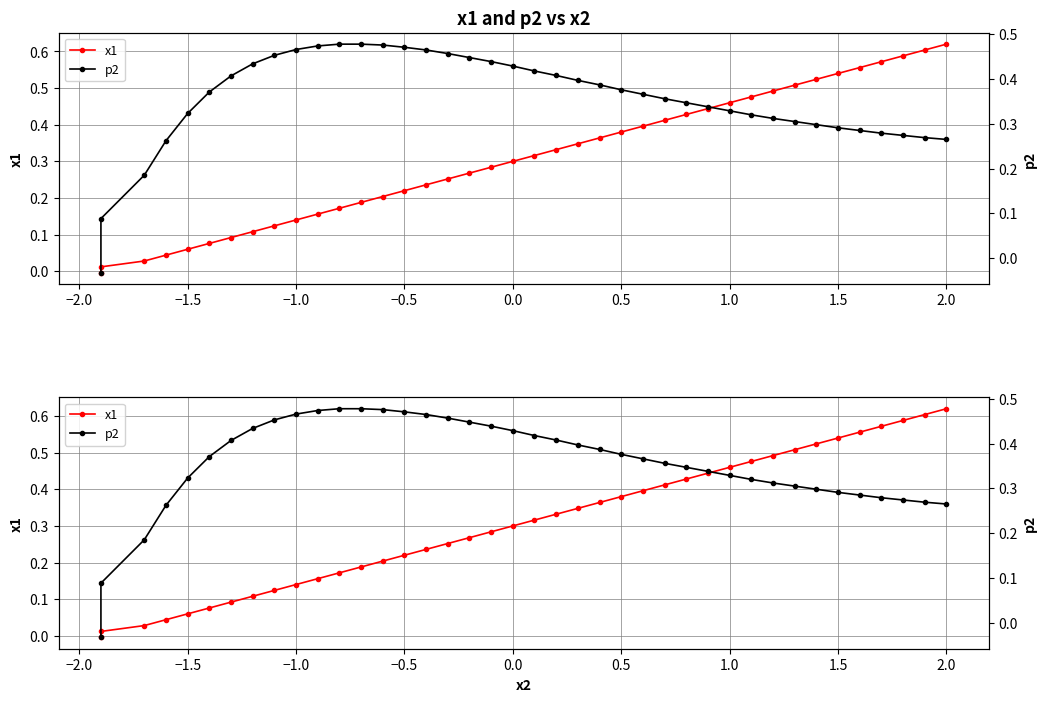

How many lines are shown in the chart?

2